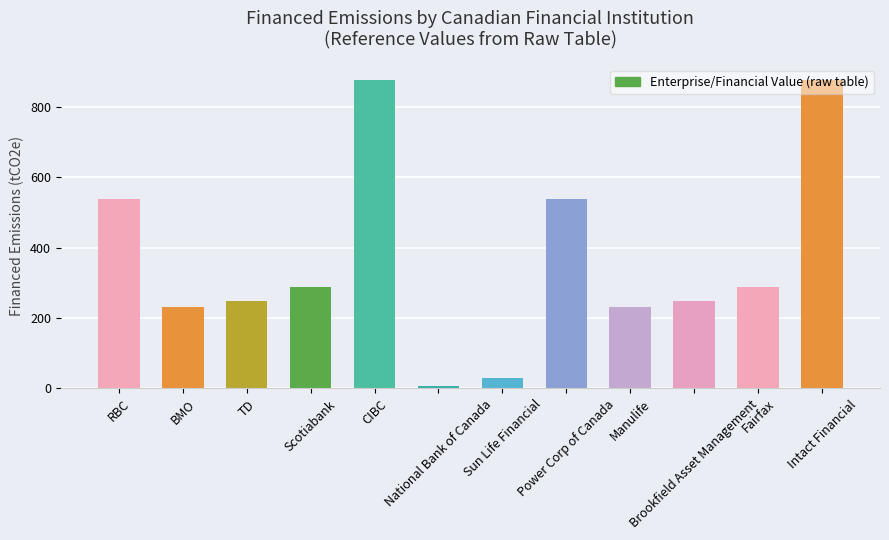

How many data points are less than 289?

6